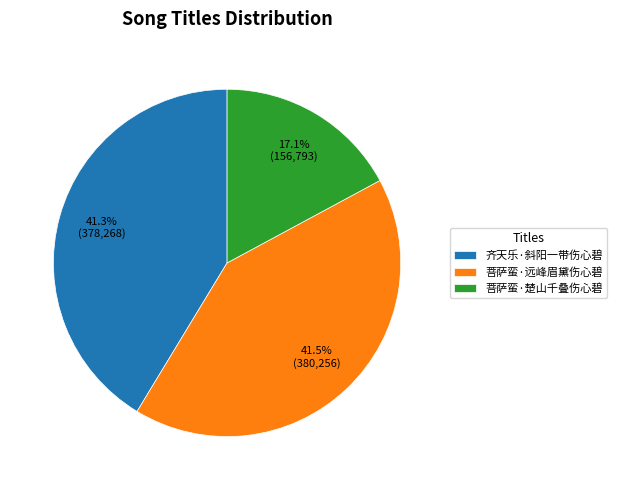

Approximately how many times larger is the value at 菩萨蛮·楚山千叠伤心碧 compared to 菩萨蛮·远峰眉黛伤心碧?

0.4